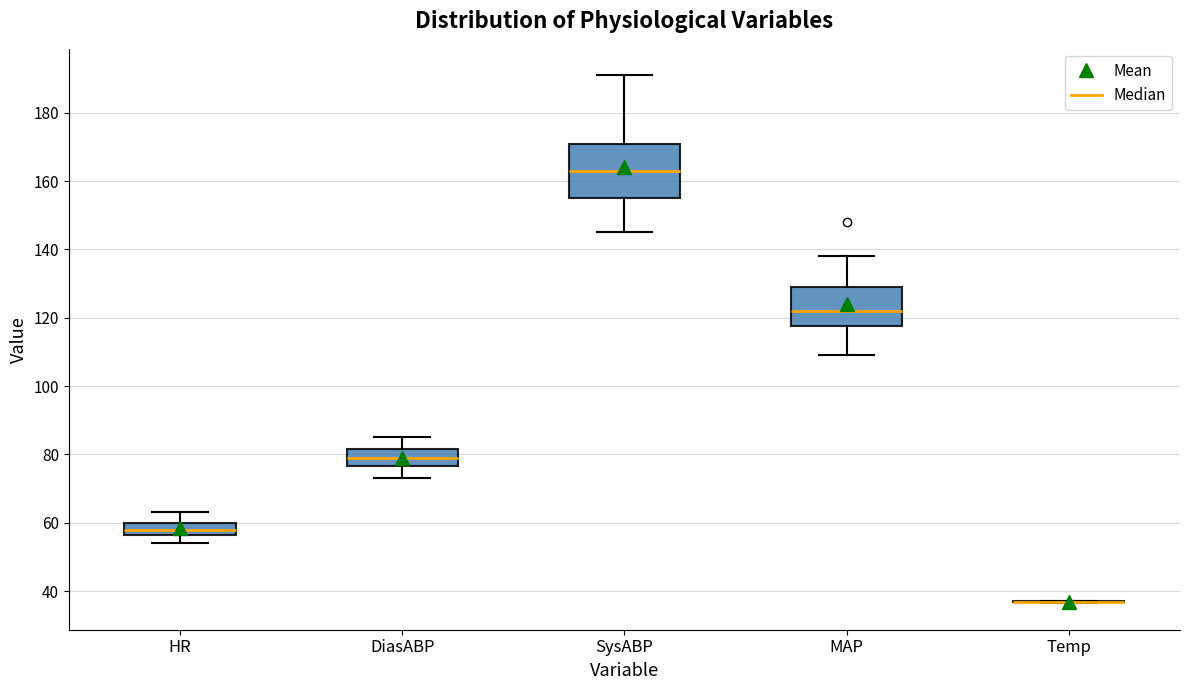

Where is the lower edge of the box for DiasABP on the y-axis? The values are not printed on the chart, so give them approximately, as read against the axis.

76